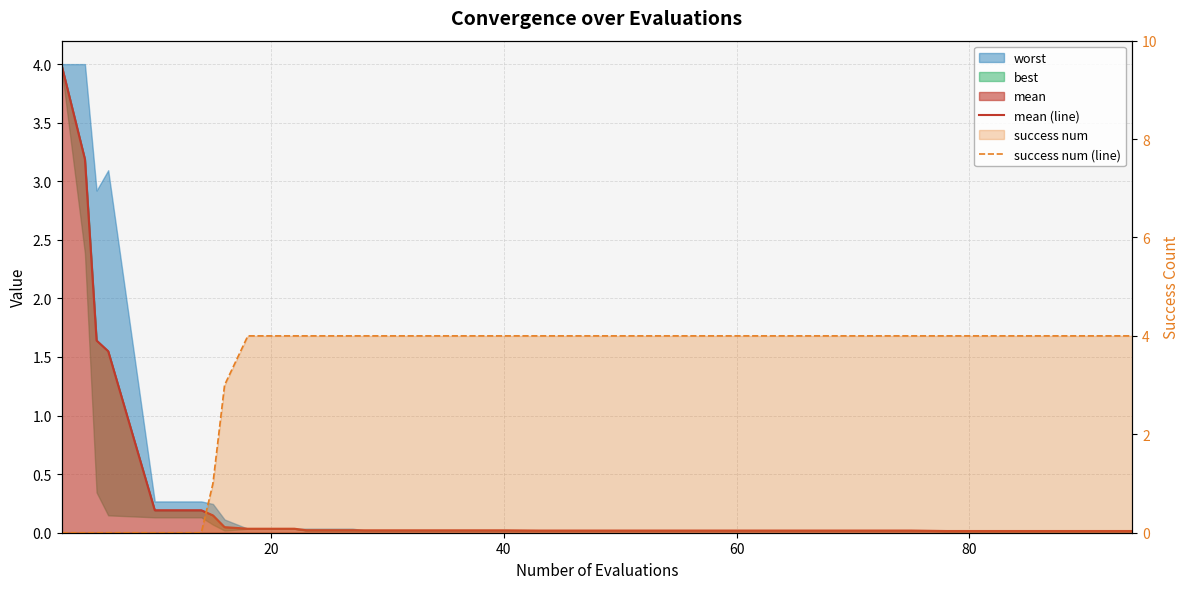

Which series has the largest range (max minus min)?

success num (line)